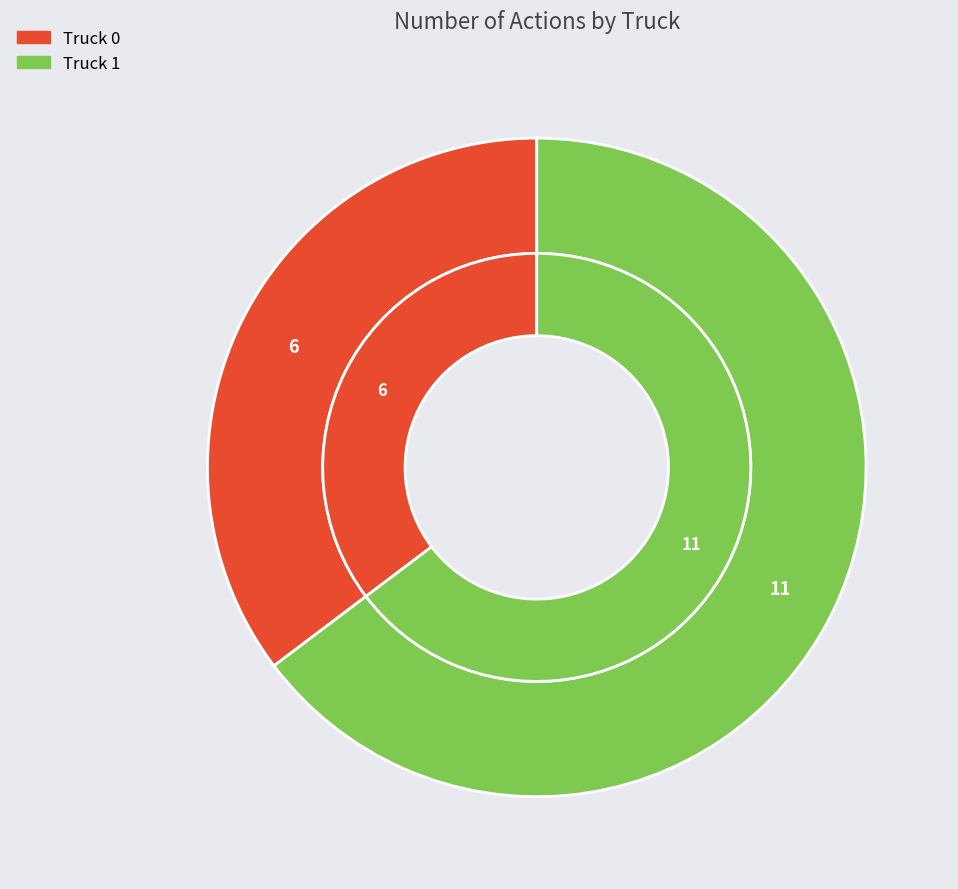

What is the total percentage of Truck 0 and Truck 1?

100.0%